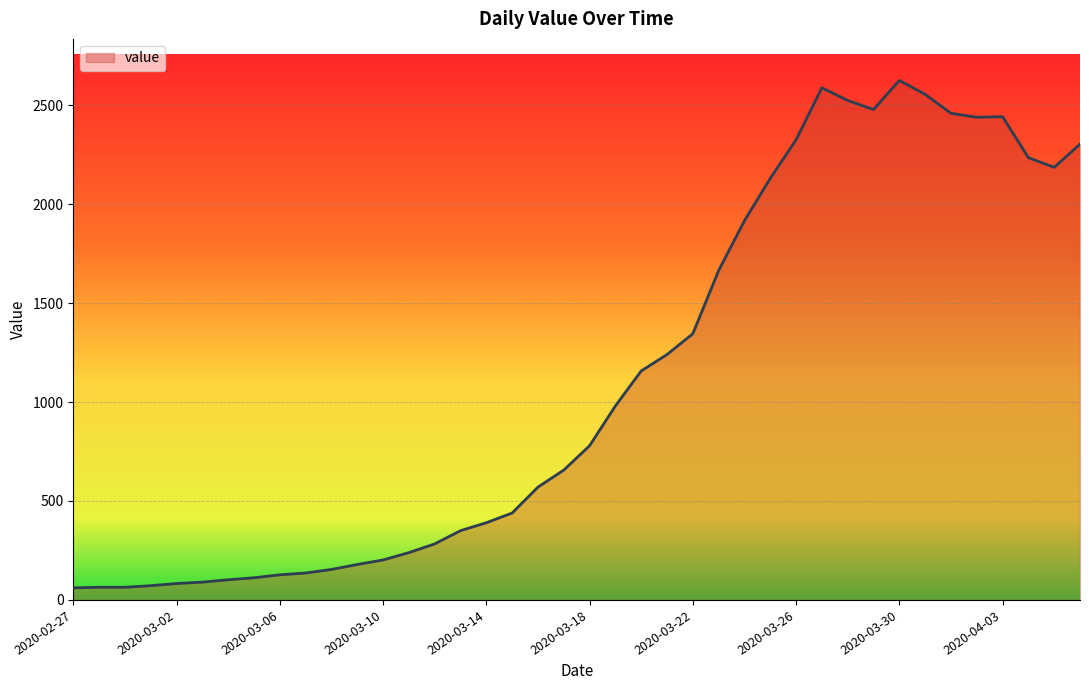

What is the maximum value shown in the chart?

2625